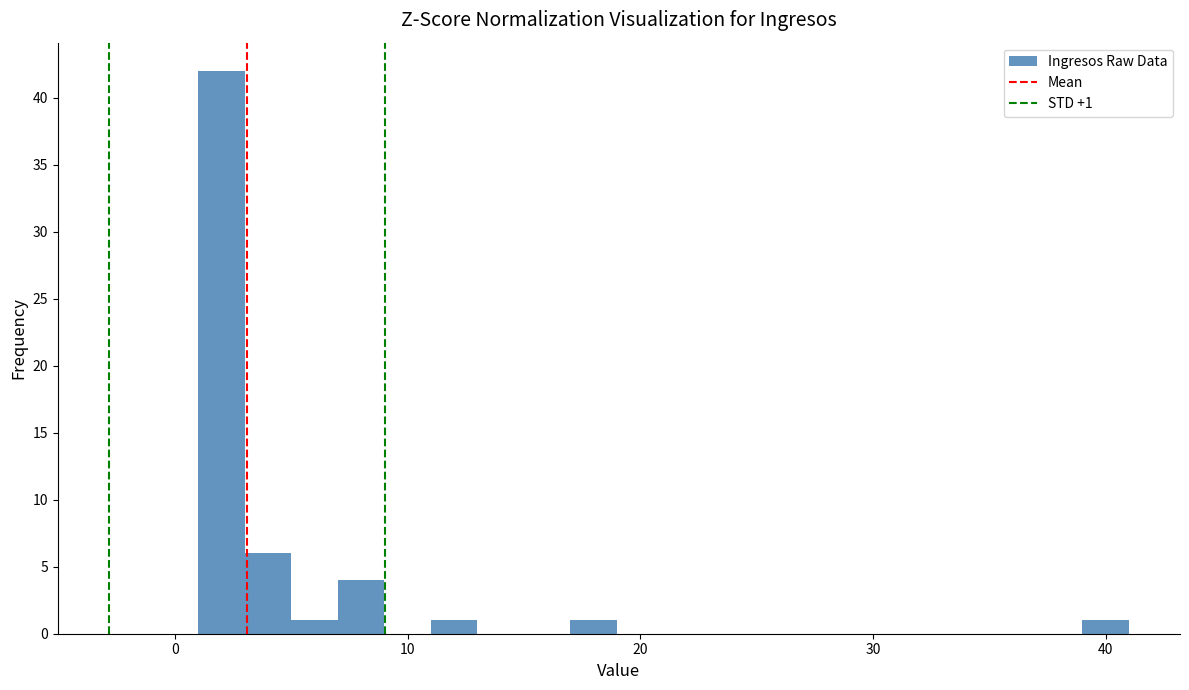

Around what value on the x-axis is the tallest bar? Give the approximate position of its centre, as read against the axis.

2